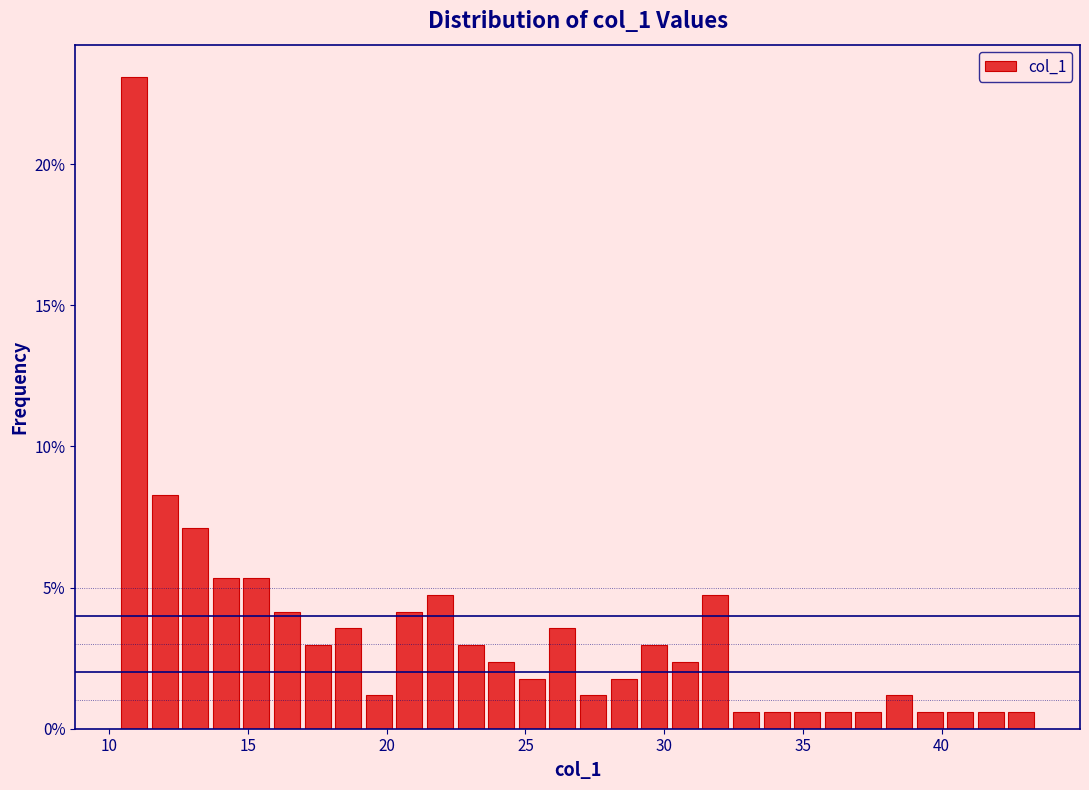

Read against the x-axis, roughly where is the centre of the tallest bar?

11.0